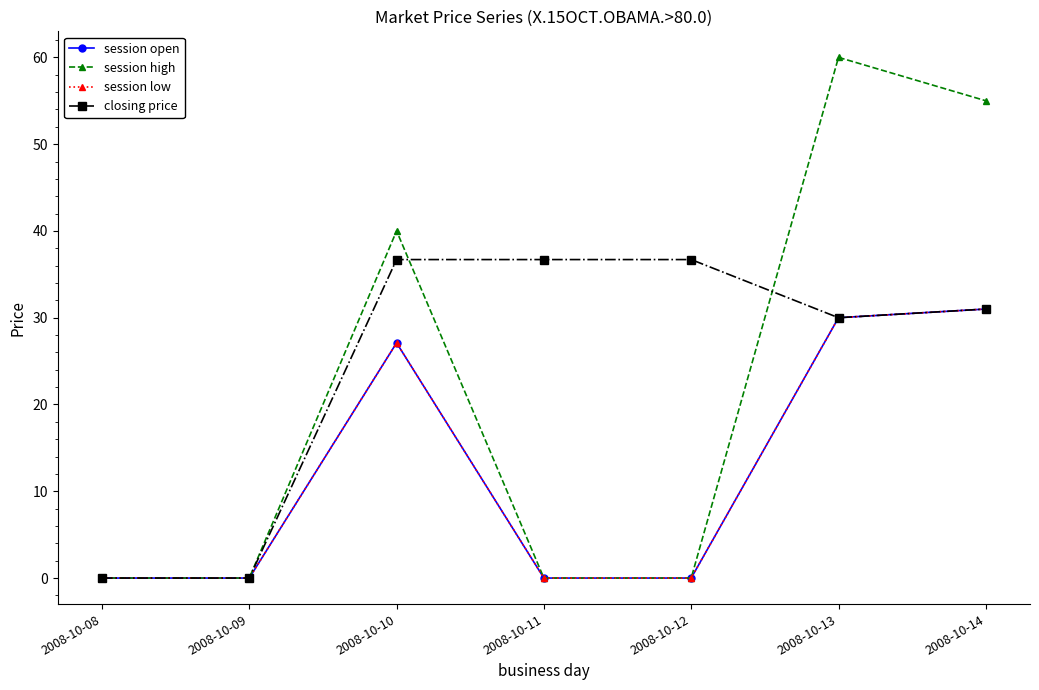

True or false: closing price has a value of 30.0 at 2008-10-13.

True